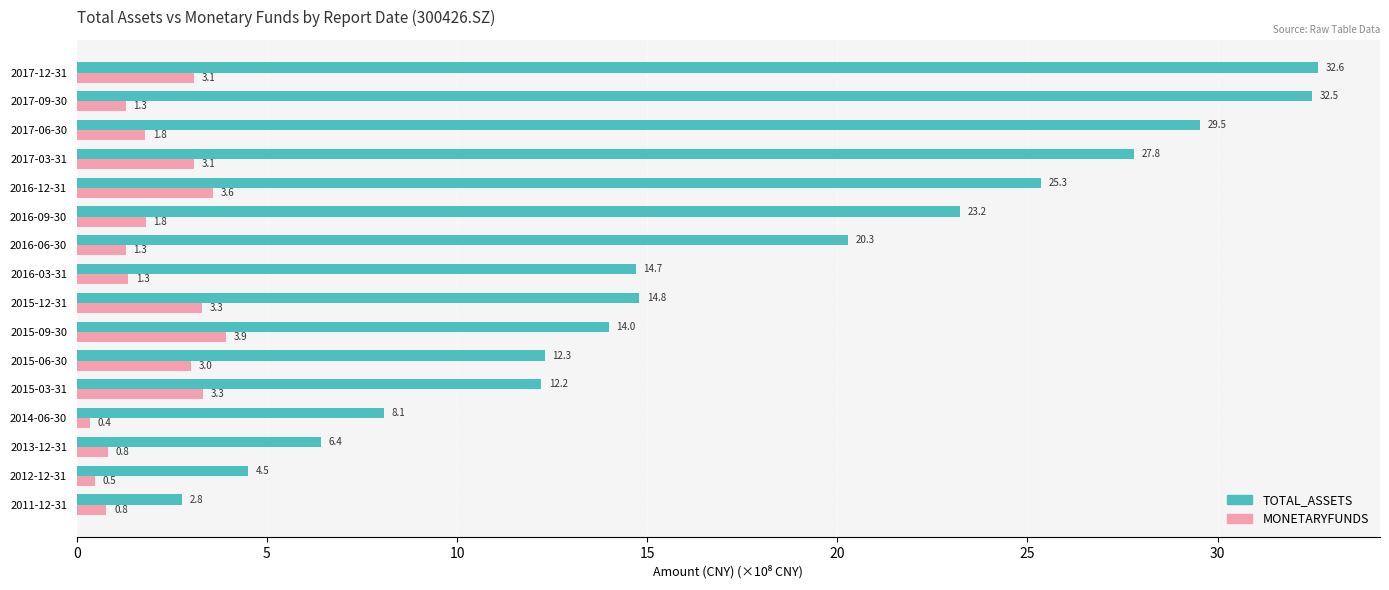

At which label is TOTAL_ASSETS closest to 17?

2015-12-31